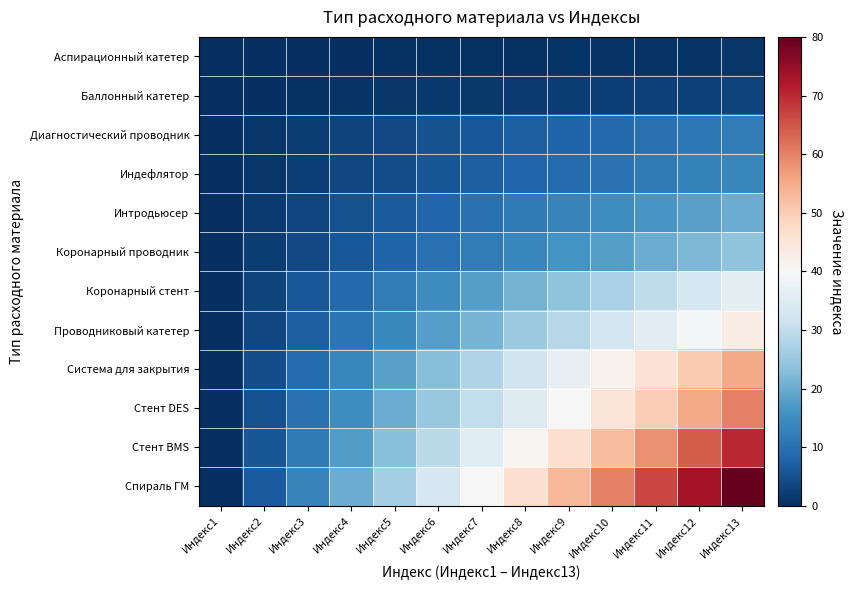

Which series has the largest range (max minus min)?

Спираль ГМ